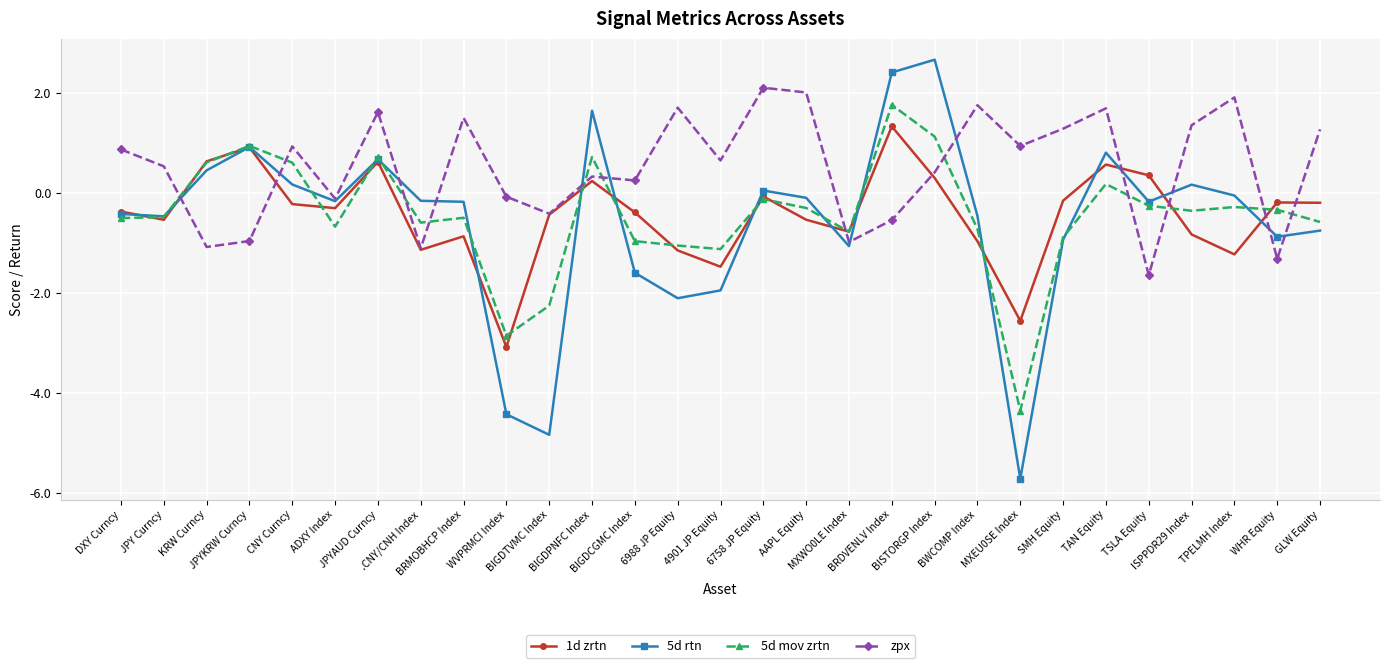

Does the chart have visible grid lines?

Yes